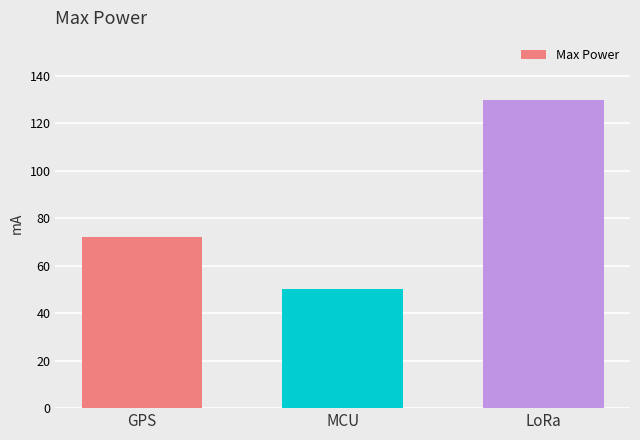

List the labels in order of value, largest first.

LoRa, GPS, MCU